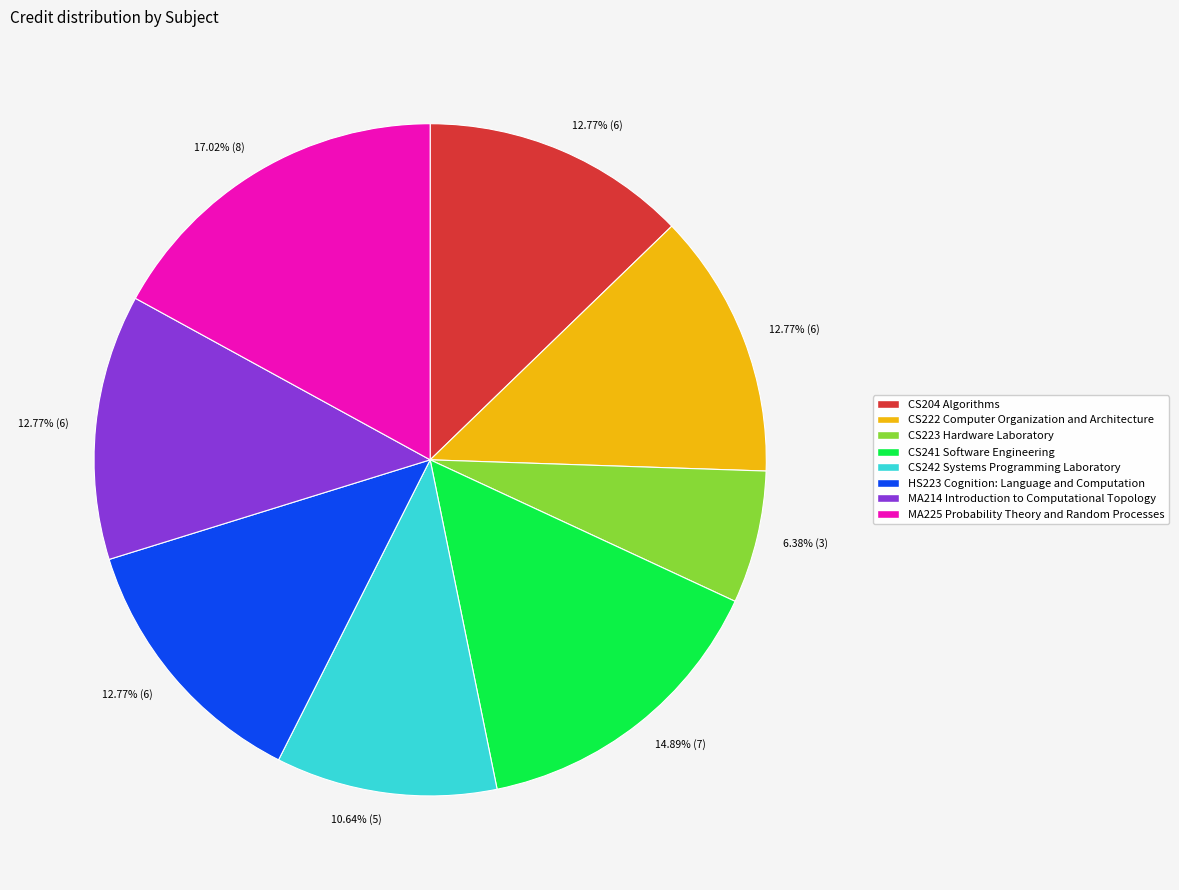

To the nearest percent, what is the difference between the largest and smallest slice percentages?

11%